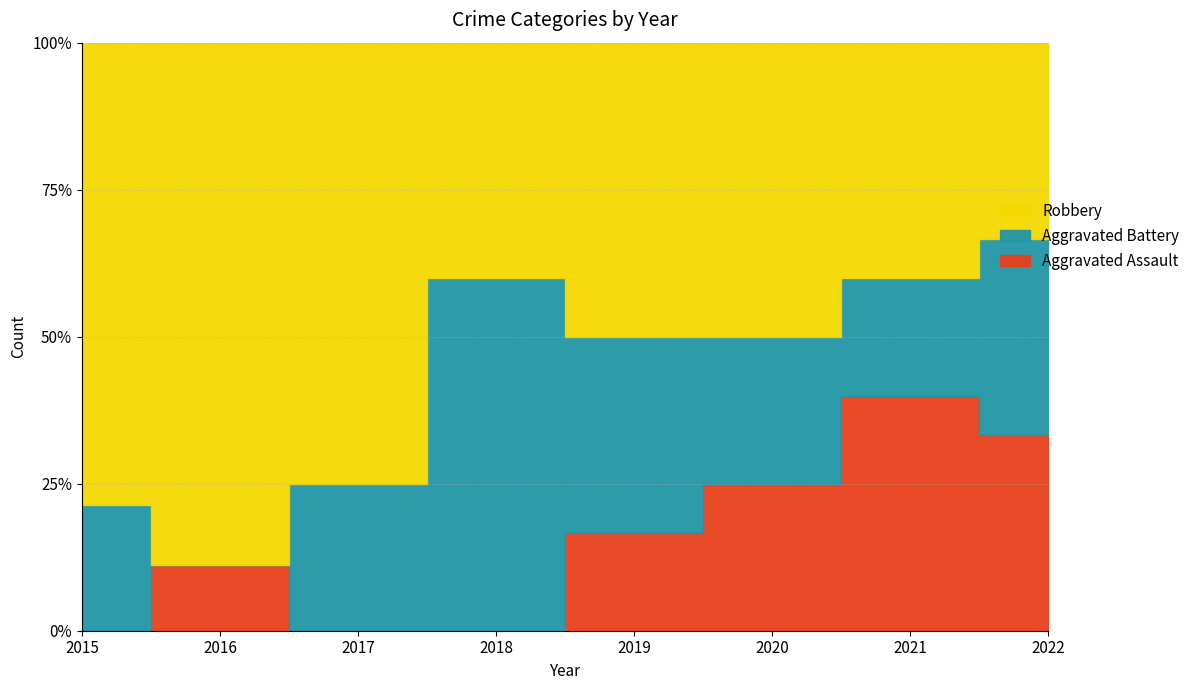

True or false: Aggravated Assault has a value of 1 at 2018.

False